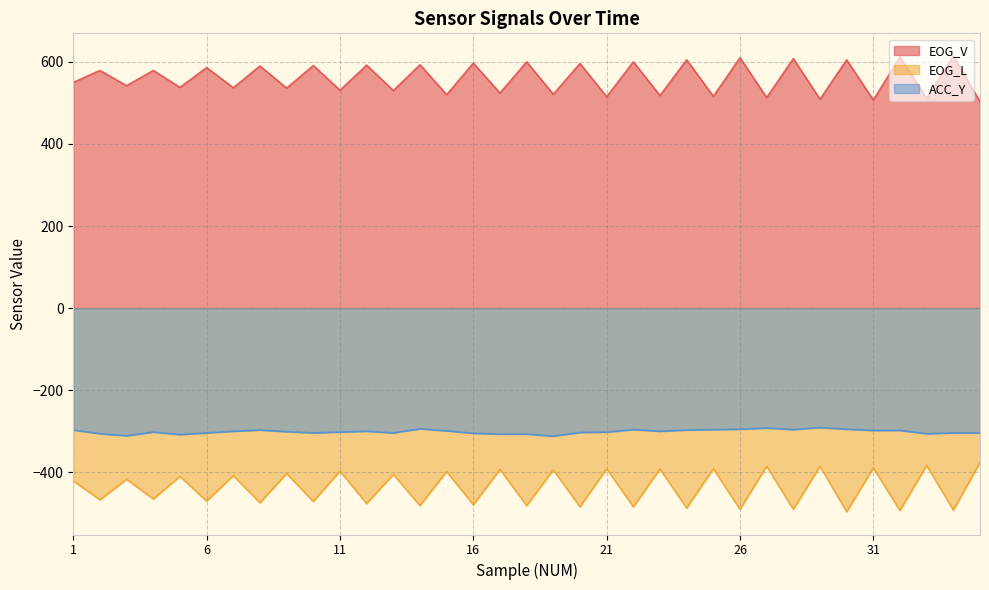

What is the total value across all series at 18?

-188